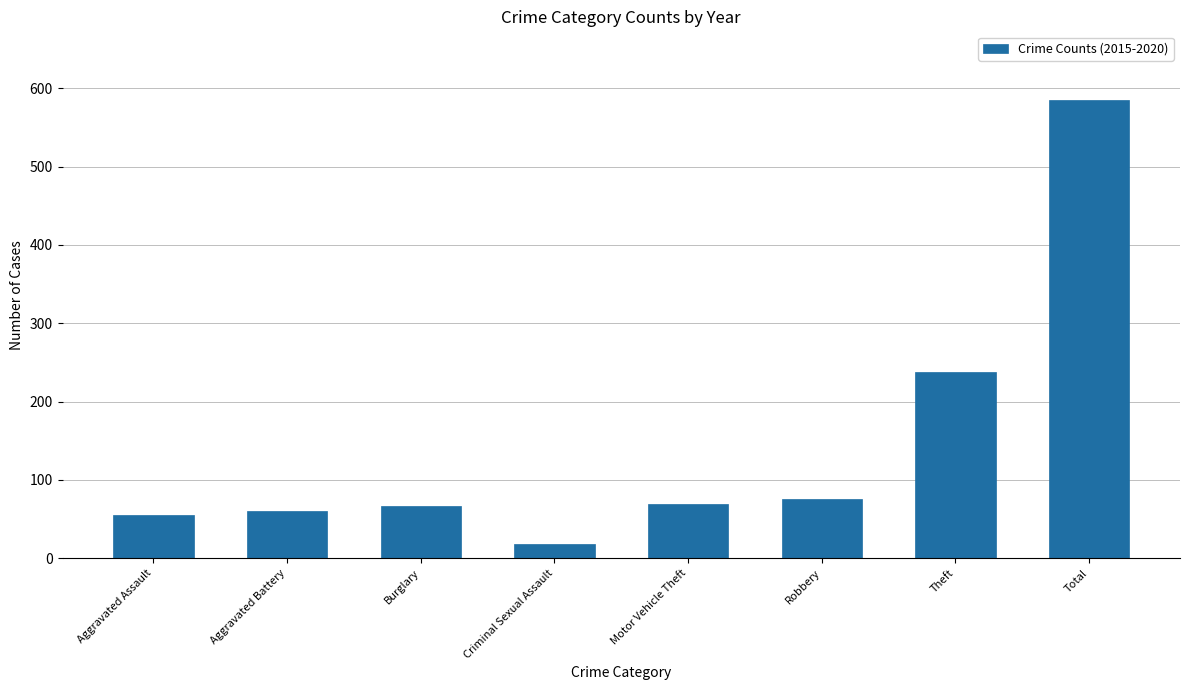

Is it true that the value at Theft is 238?

True